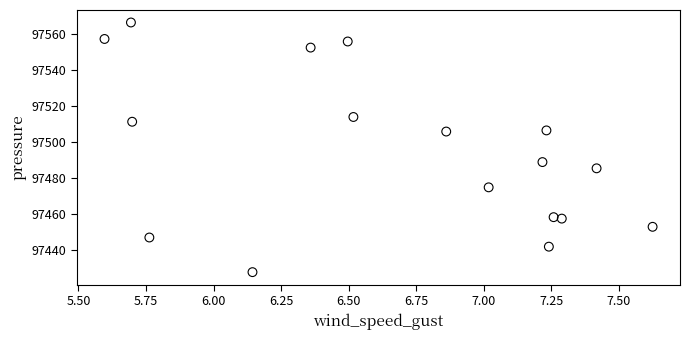

What is the range of X values (max minus min)?

2.0